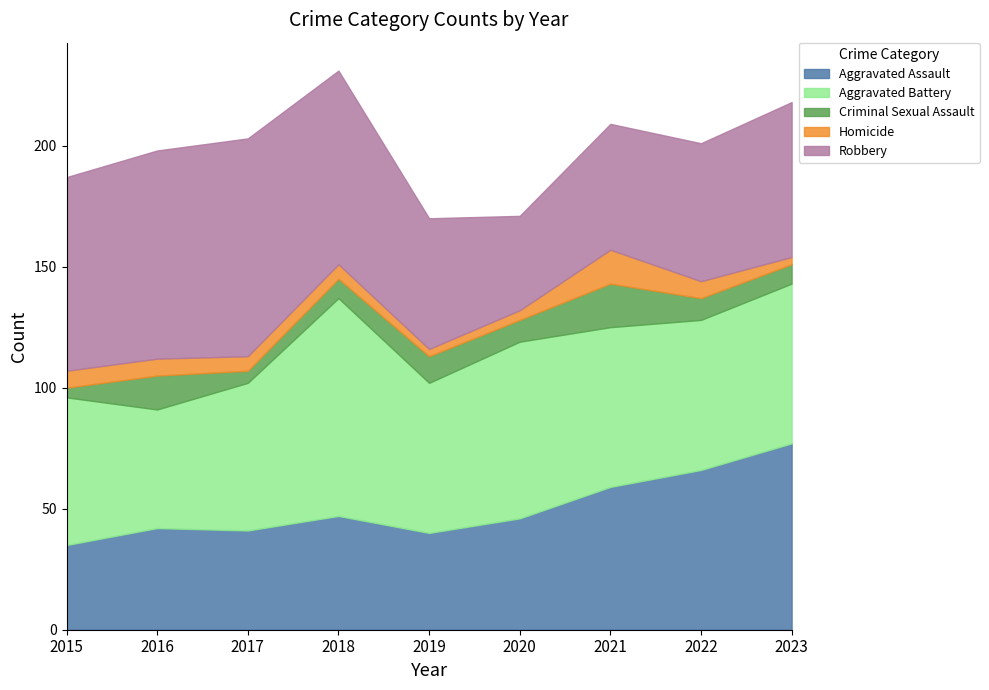

Is the value of Aggravated Battery at 2023 greater than the value of Robbery at 2019?

Yes